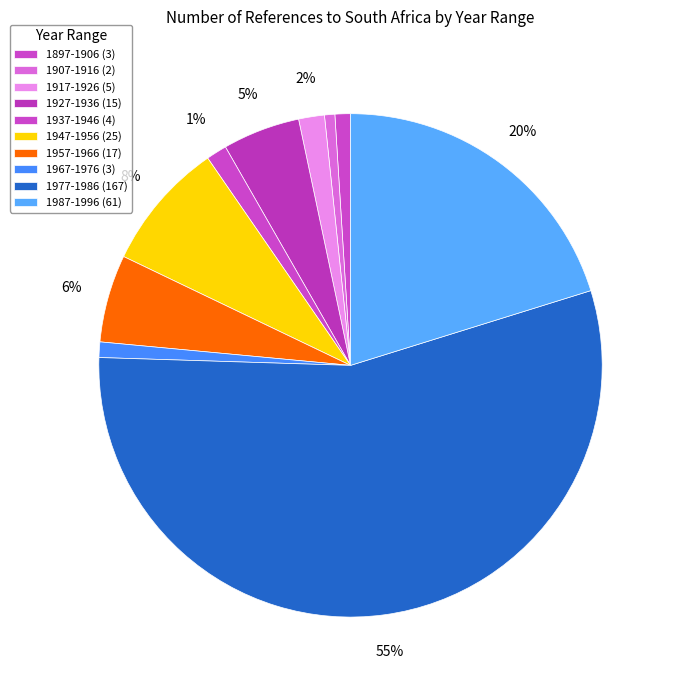

Which category has the biggest portion of the pie?

1977-1986